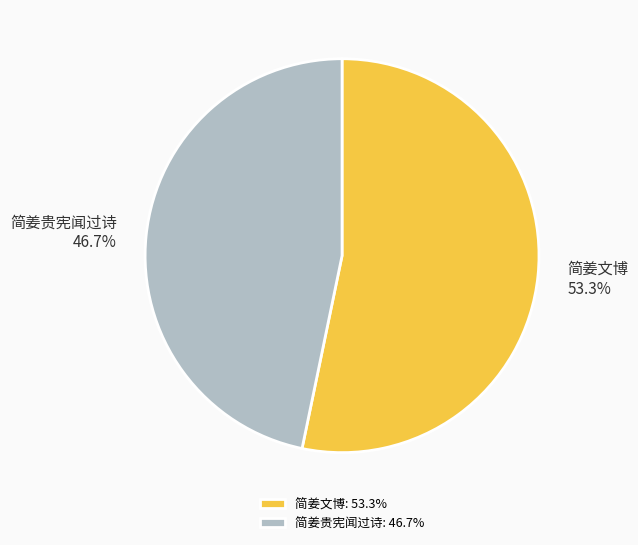

To the nearest percent, what is the combined percentage of 简姜贵宪闻过诗 and 简姜文博?

100%